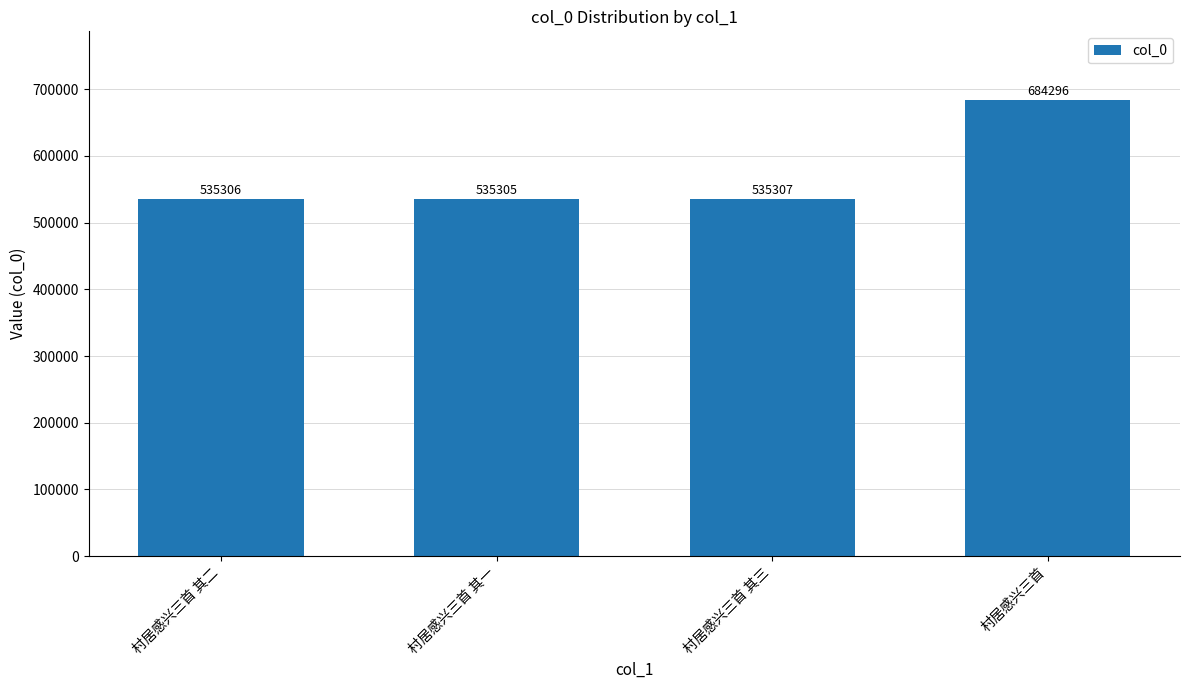

How many values are below 535307?

2